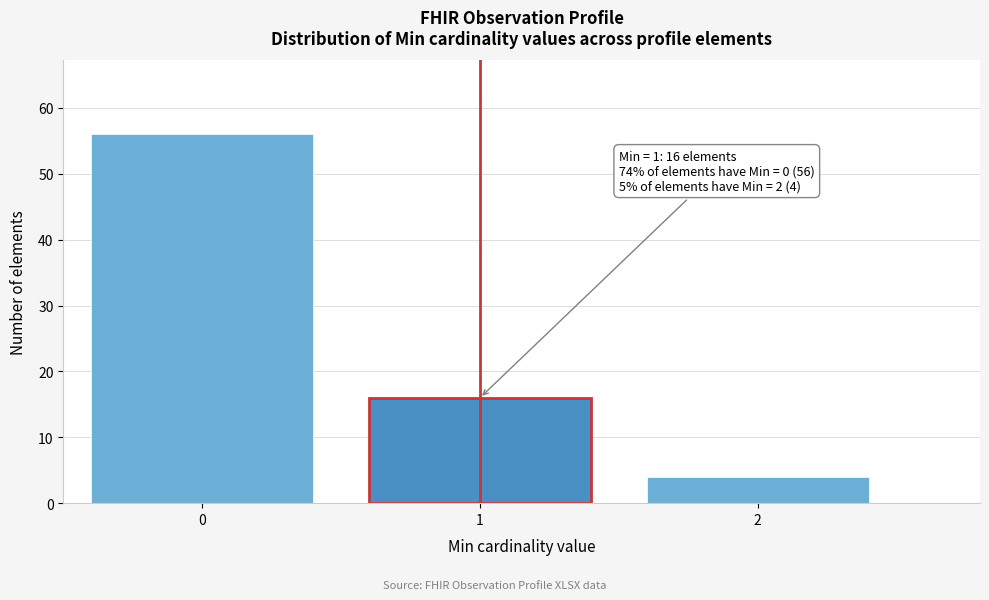

Reading right to left, extract all data points from this chart.

4	16	56